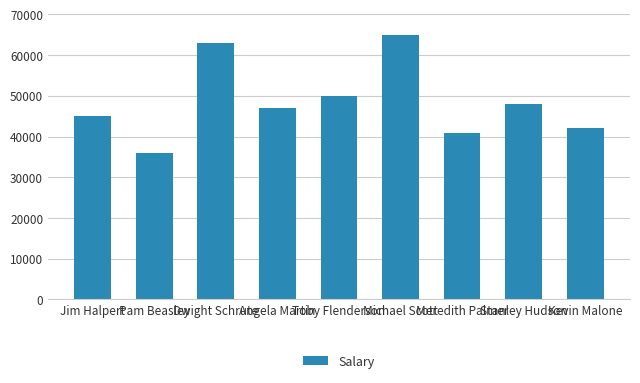

What value does the data have at Jim Halpert, to the nearest 100?

45000